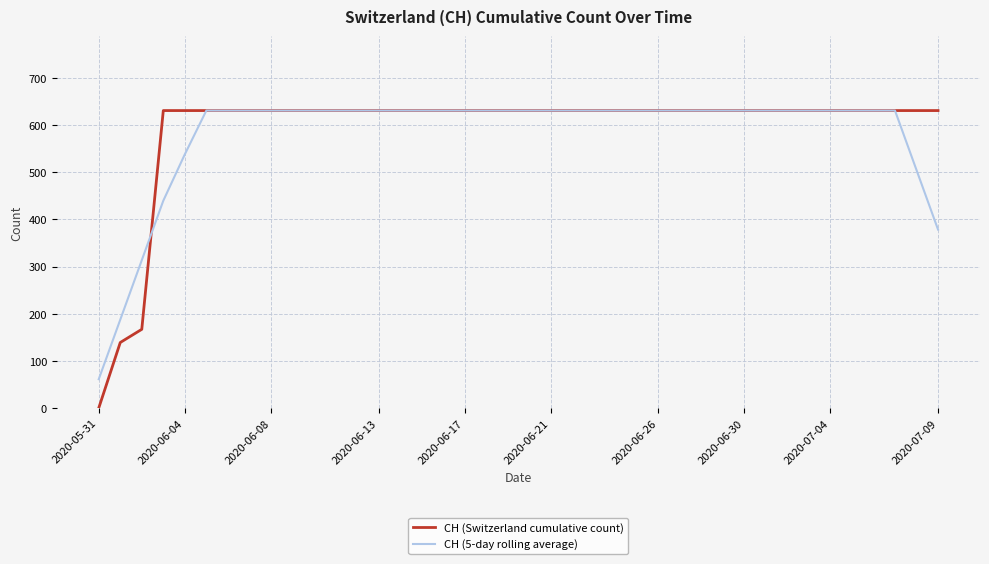

What is the average value of the CH (Switzerland cumulative count) series?

591.3